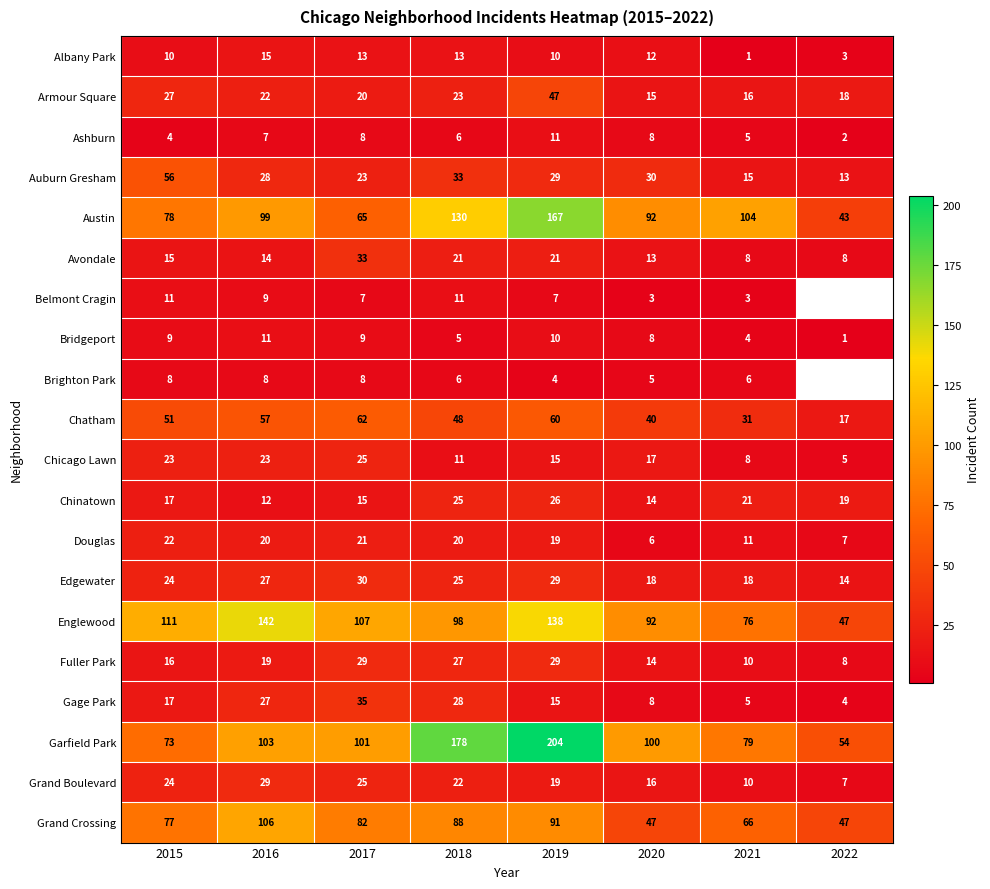

How many values in the Gage Park series are below 17?

4